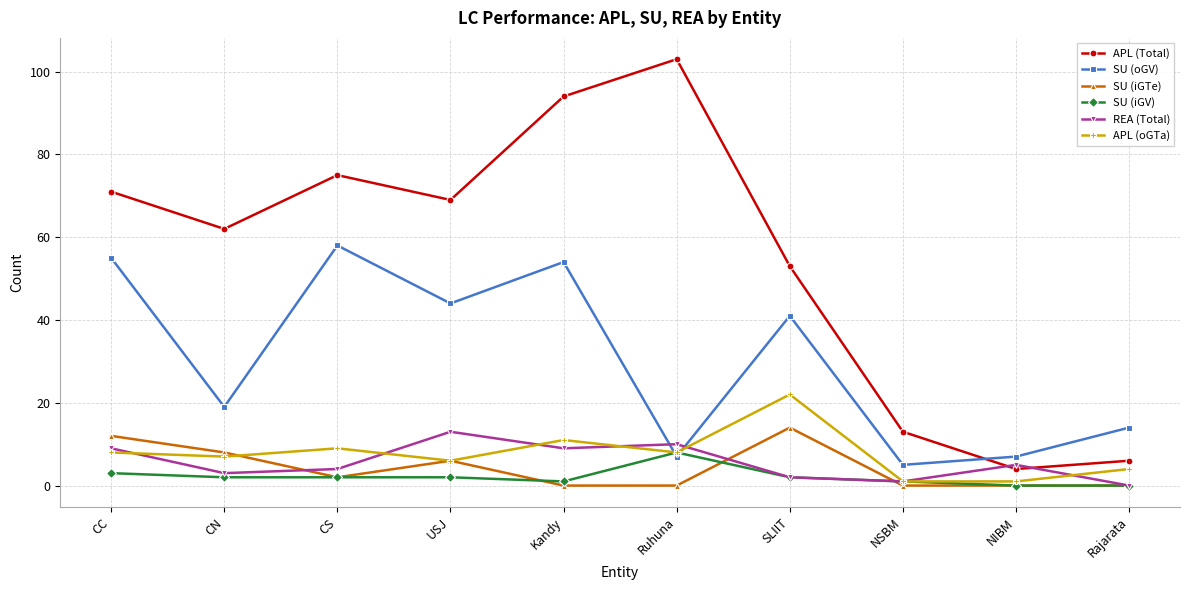

Count the number of data series in this chart.

6